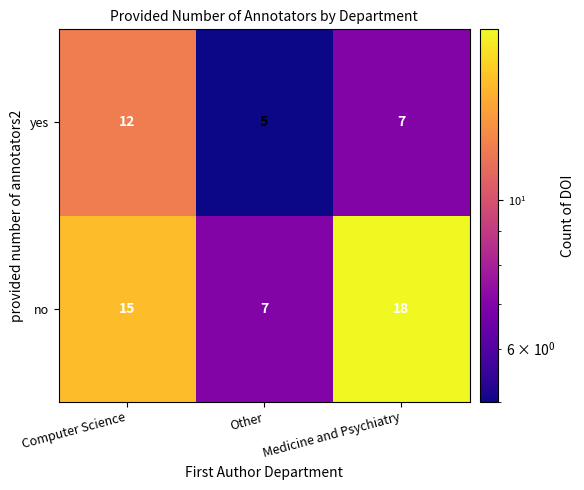

At how many categories does at least one series exceed 5?

3